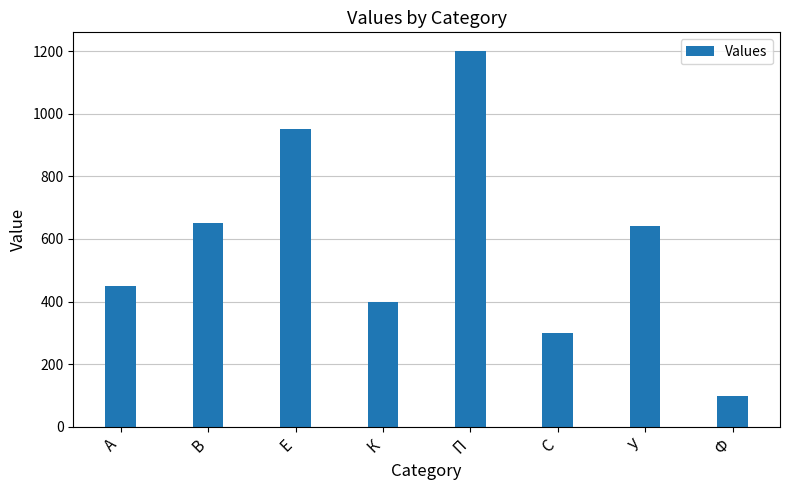

What is the ratio of the value at У to the value at А?

1.4